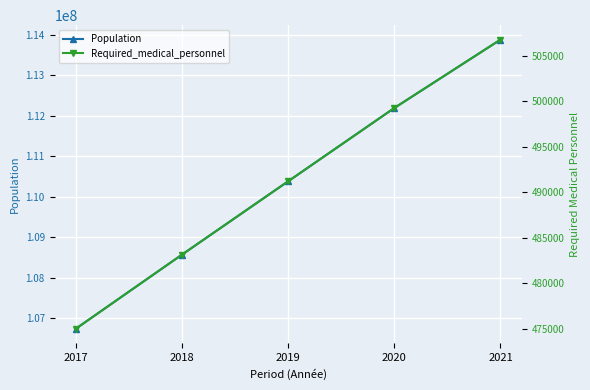

What is the total value across all series at 2017?

107213487.3